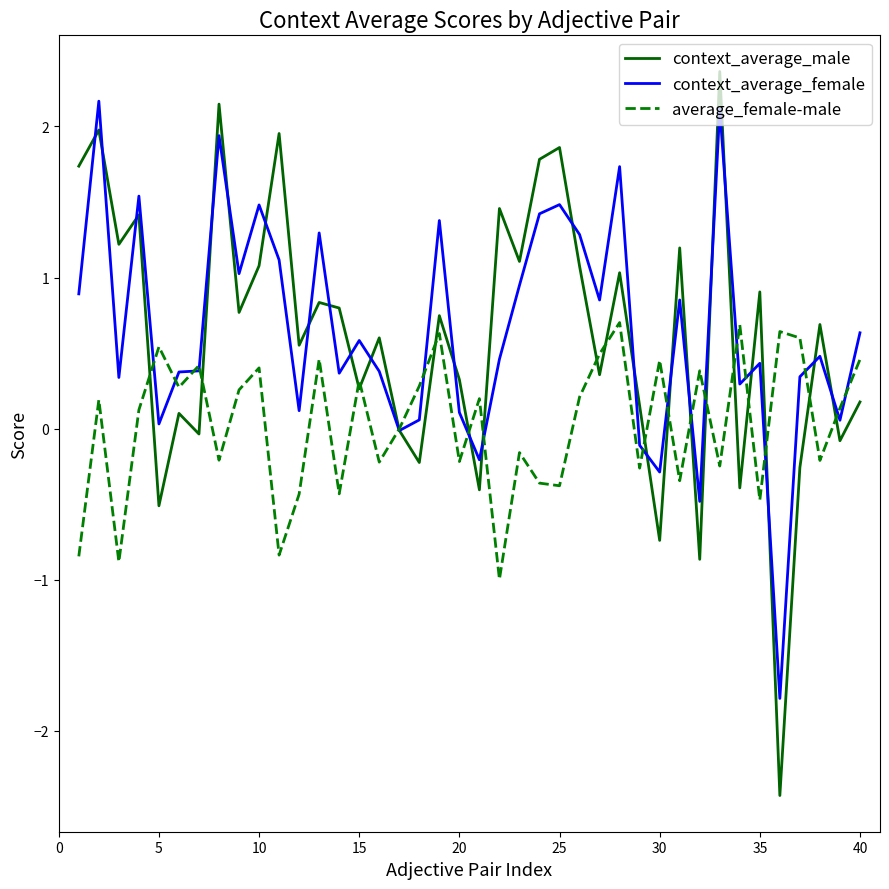

What is the average value of the context_average_male series?

0.6